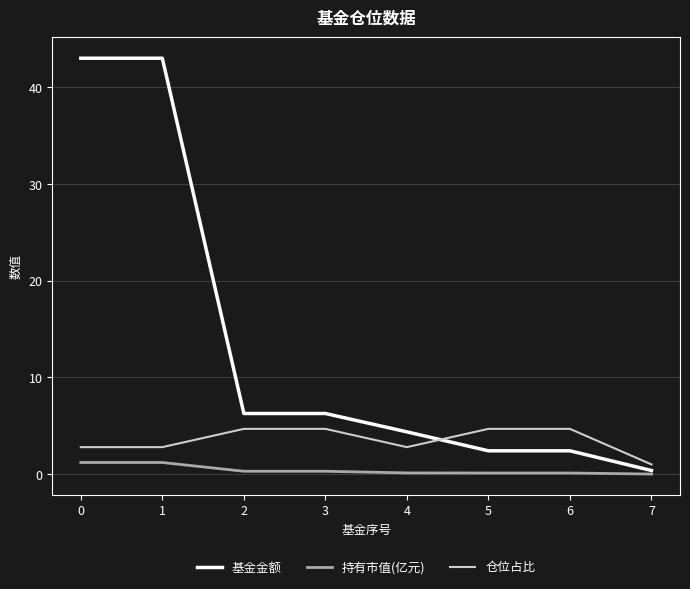

Where do 基金金额 and 仓位占比 first cross each other?

4 and 5